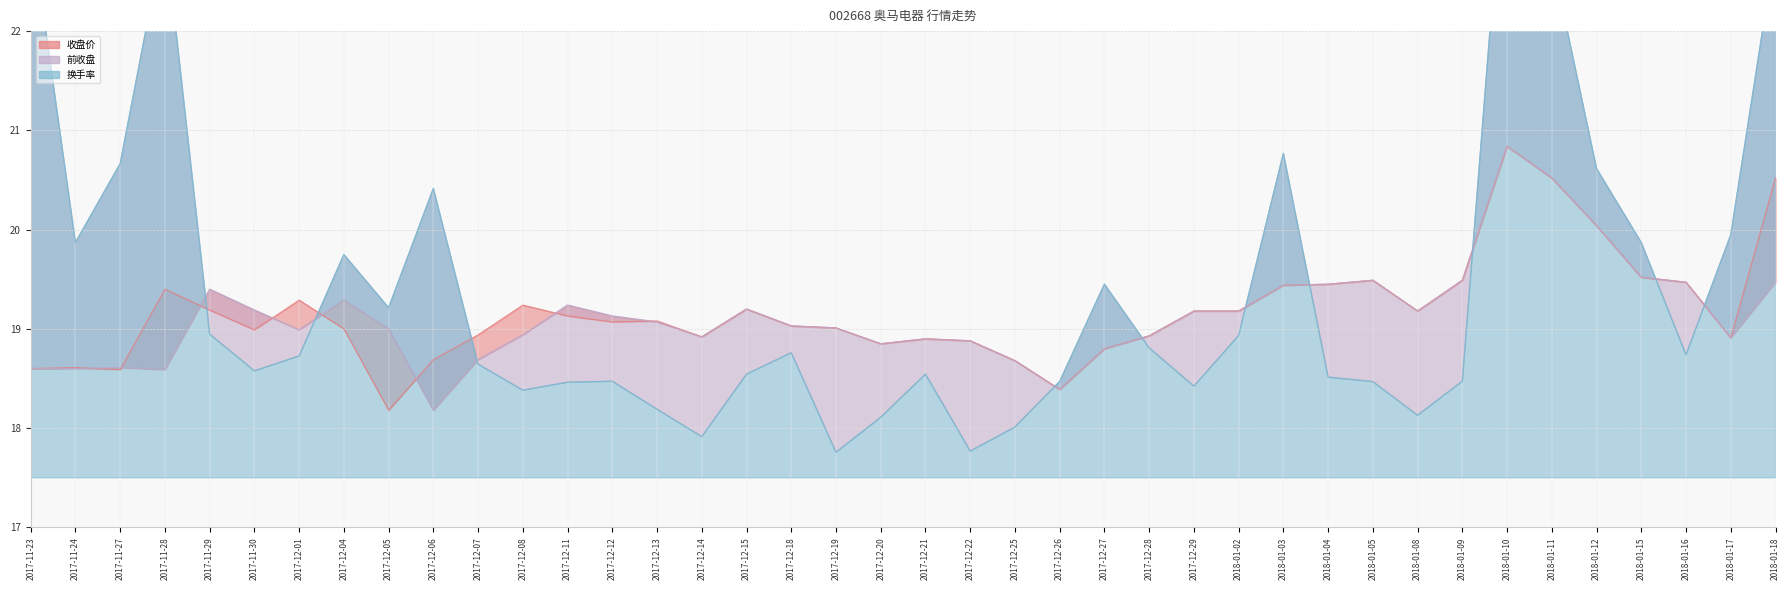

Reading right to left, extract all data points from this chart.

收盘价: 2018-01-18=20.5	2018-01-17=18.9	2018-01-16=19.5	2018-01-15=19.5	2018-01-12=20.0	2018-01-11=20.5	2018-01-10=20.8	2018-01-09=19.5	2018-01-08=19.2	2018-01-05=19.5	2018-01-04=19.4	2018-01-03=19.4	2018-01-02=19.2	2017-12-29=19.2	2017-12-28=18.9	2017-12-27=18.8	2017-12-26=18.4	2017-12-25=18.7	2017-12-22=18.9	2017-12-21=18.9	2017-12-20=18.9	2017-12-19=19.0	2017-12-18=19.0	2017-12-15=19.2	2017-12-14=18.9	2017-12-13=19.1	2017-12-12=19.1	2017-12-11=19.1	2017-12-08=19.2	2017-12-07=18.9	2017-12-06=18.7	2017-12-05=18.2	2017-12-04=19.0	2017-12-01=19.3	2017-11-30=19.0	2017-11-29=19.2	2017-11-28=19.4	2017-11-27=18.6	2017-11-24=18.6	2017-11-23=18.6
前收盘: 2018-01-18=19.5	2018-01-17=18.9	2018-01-16=19.5	2018-01-15=19.5	2018-01-12=20.0	2018-01-11=20.5	2018-01-10=20.8	2018-01-09=19.5	2018-01-08=19.2	2018-01-05=19.5	2018-01-04=19.4	2018-01-03=19.4	2018-01-02=19.2	2017-12-29=19.2	2017-12-28=18.9	2017-12-27=18.8	2017-12-26=18.4	2017-12-25=18.7	2017-12-22=18.9	2017-12-21=18.9	2017-12-20=18.9	2017-12-19=19.0	2017-12-18=19.0	2017-12-15=19.2	2017-12-14=18.9	2017-12-13=19.1	2017-12-12=19.1	2017-12-11=19.2	2017-12-08=18.9	2017-12-07=18.7	2017-12-06=18.2	2017-12-05=19.0	2017-12-04=19.3	2017-12-01=19.0	2017-11-30=19.2	2017-11-29=19.4	2017-11-28=18.6	2017-11-27=18.6	2017-11-24=18.6	2017-11-23=18.6
换手率: 2018-01-18=22.8	2018-01-17=19.9	2018-01-16=18.7	2018-01-15=19.9	2018-01-12=20.6	2018-01-11=22.7	2018-01-10=24.2	2018-01-09=18.5	2018-01-08=18.1	2018-01-05=18.5	2018-01-04=18.5	2018-01-03=20.8	2018-01-02=18.9	2017-12-29=18.4	2017-12-28=18.8	2017-12-27=19.5	2017-12-26=18.5	2017-12-25=18.0	2017-12-22=17.8	2017-12-21=18.5	2017-12-20=18.1	2017-12-19=17.8	2017-12-18=18.8	2017-12-15=18.5	2017-12-14=17.9	2017-12-13=18.2	2017-12-12=18.5	2017-12-11=18.5	2017-12-08=18.4	2017-12-07=18.6	2017-12-06=20.4	2017-12-05=19.2	2017-12-04=19.7	2017-12-01=18.7	2017-11-30=18.6	2017-11-29=18.9	2017-11-28=23.0	2017-11-27=20.7	2017-11-24=19.9	2017-11-23=23.1